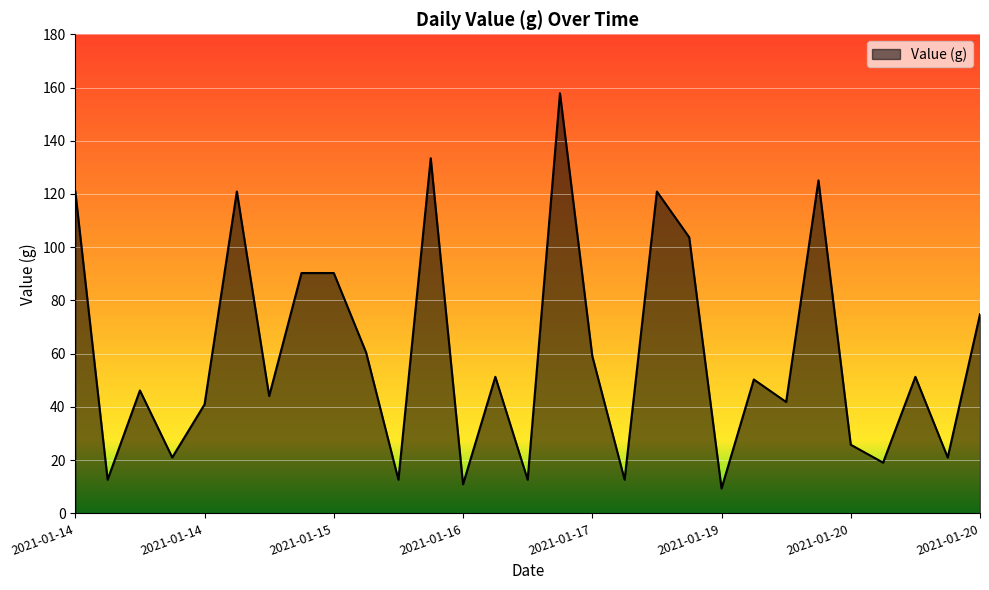

How many values are below 50?

14